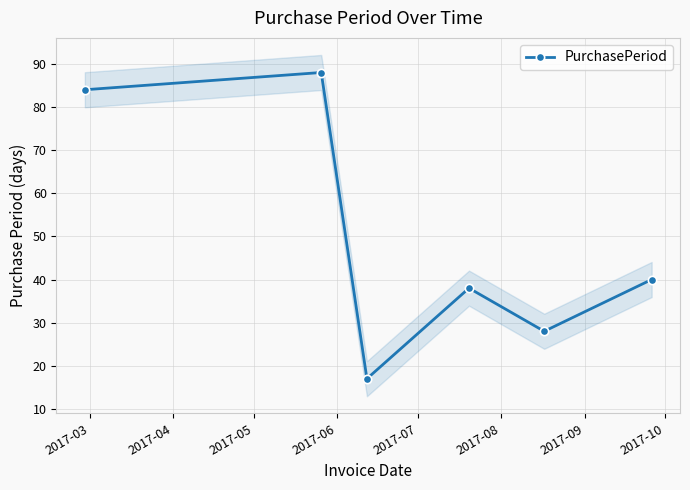

True or false: the data has more than 1 interior local peaks.

True